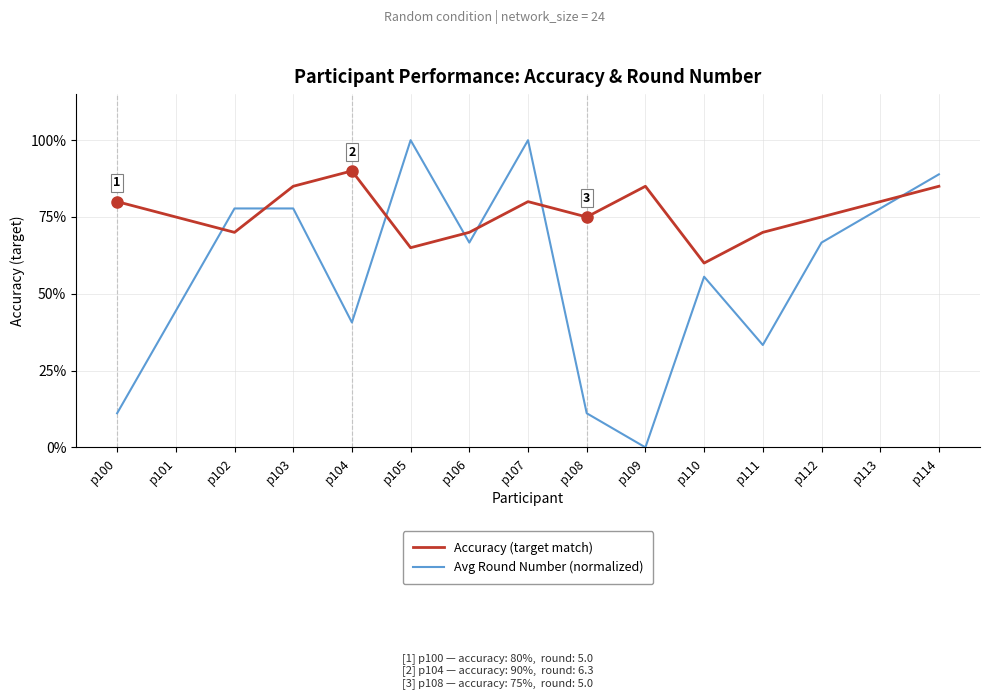

Between p102 and p108, which series saw the biggest shift?

Avg Round Number (normalized)